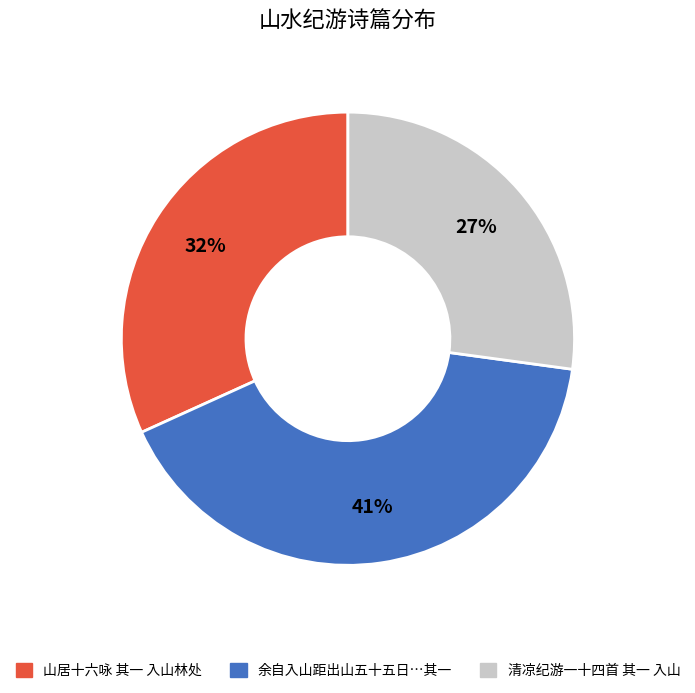

To the nearest percent, what is the difference between the largest and smallest slice percentages?

14%